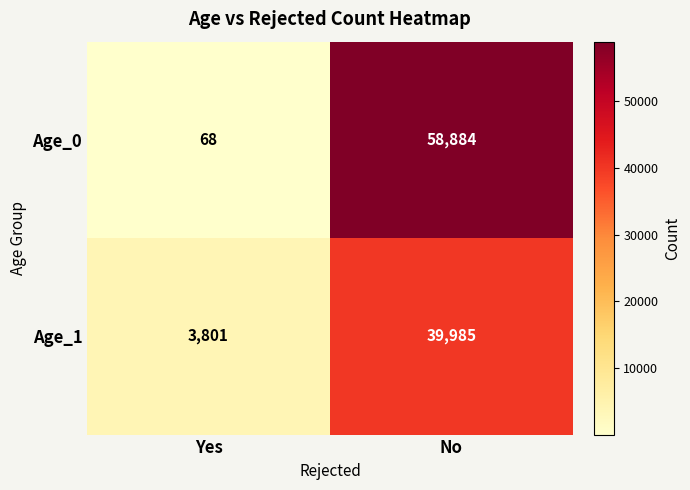

What is the maximum value shown in the chart?

58884